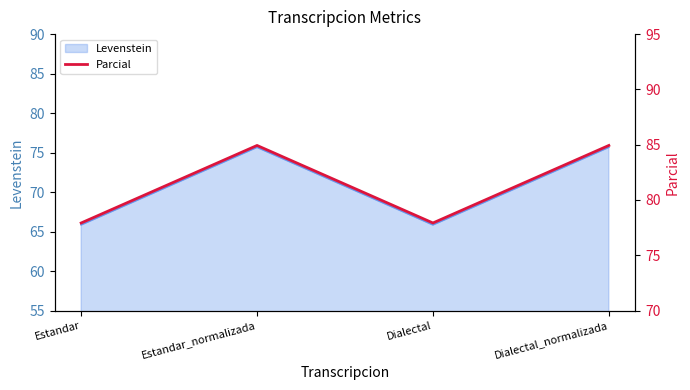

What position from the right is Estandar_normalizada?

3